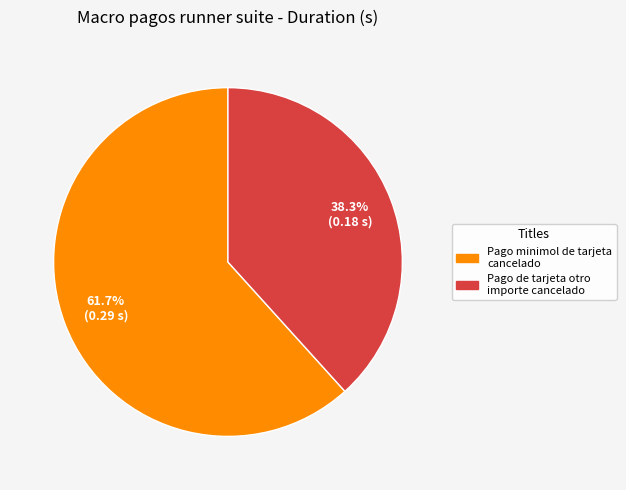

To the nearest percent, what is the difference between the largest and smallest slice percentages?

23%